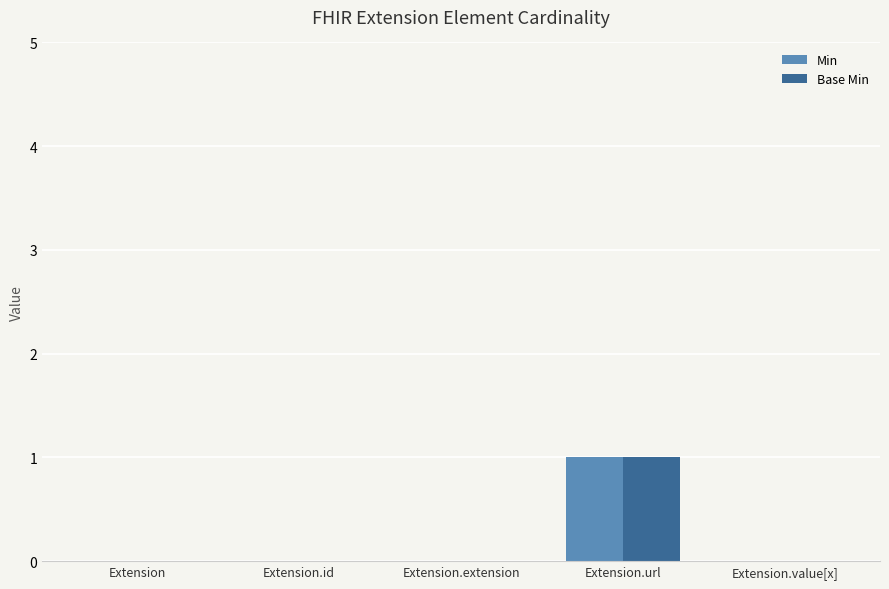

Which category has the highest value across all series?

Extension.url